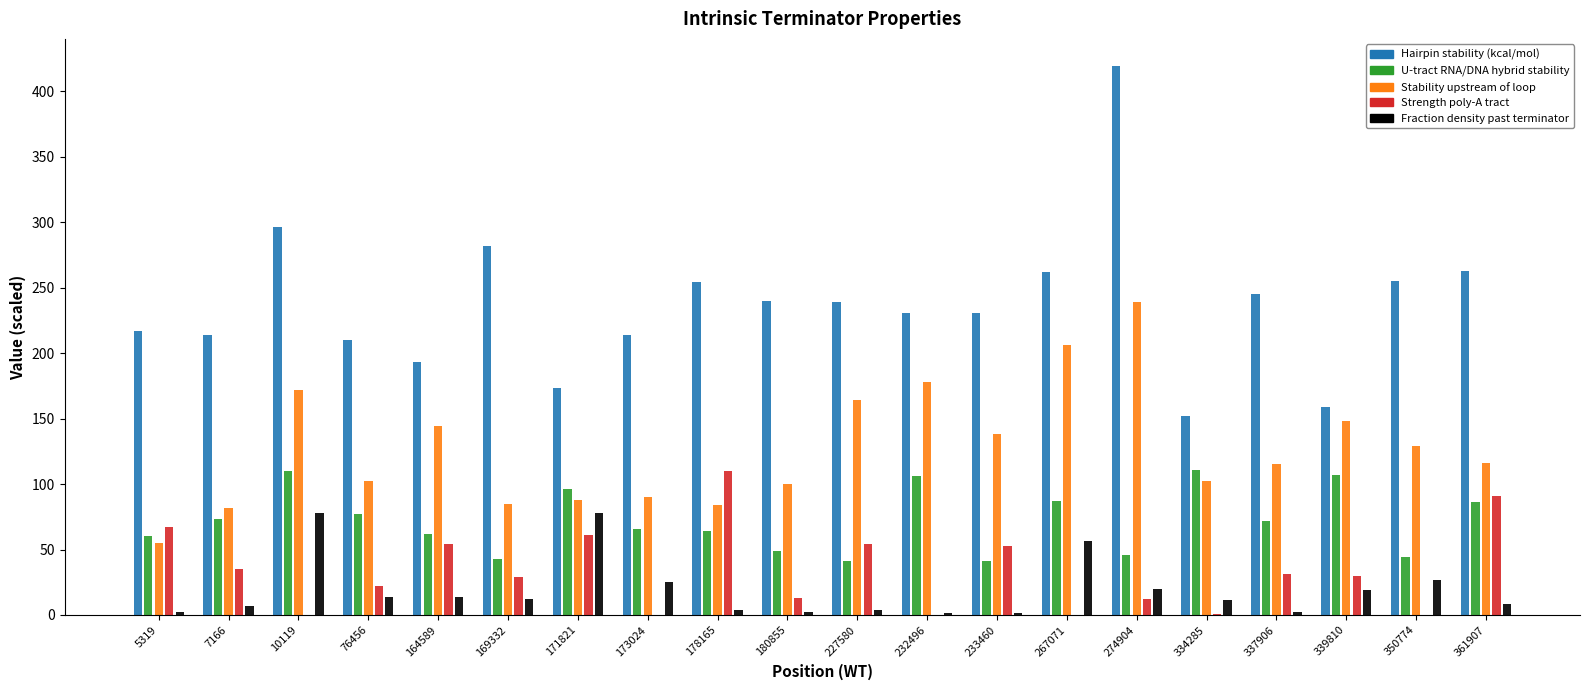

Which label corresponds to the largest value in the chart?

274904